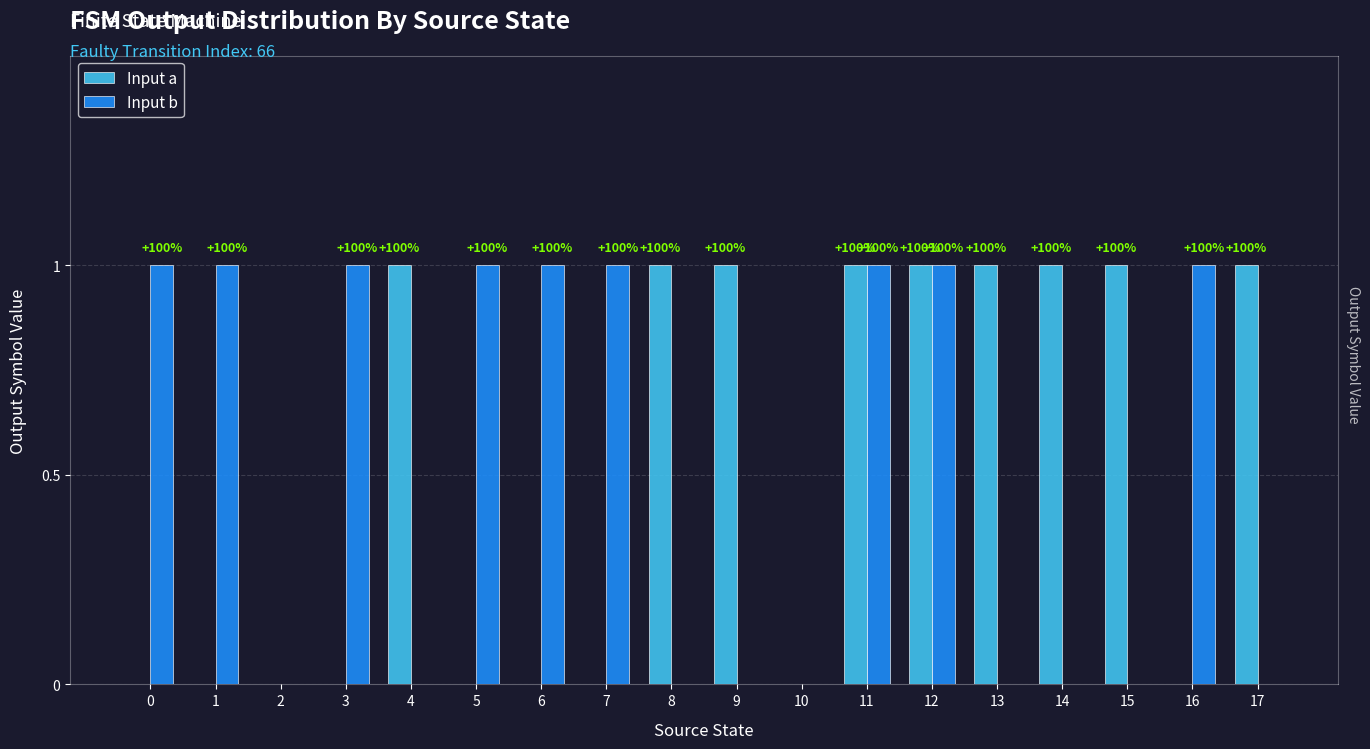

List the series in order of their peak value, highest first.

Input a, Input b